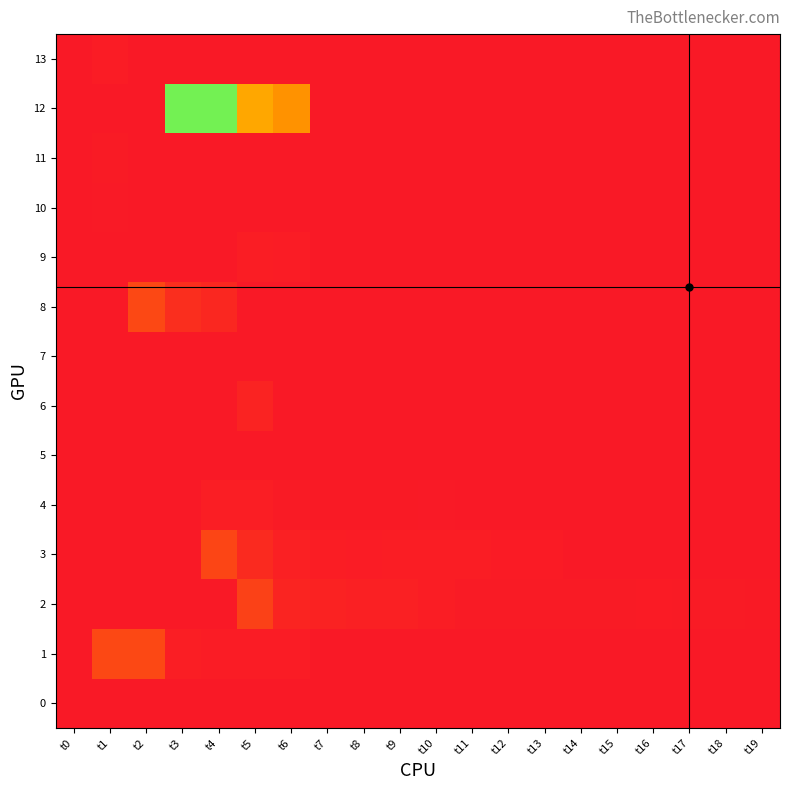

Rank the series by their maximum value, from lowest to highest.

0, 5, 7, 10, 11, 13, 9, 4, 6, 2, 3, 8, 1, 12